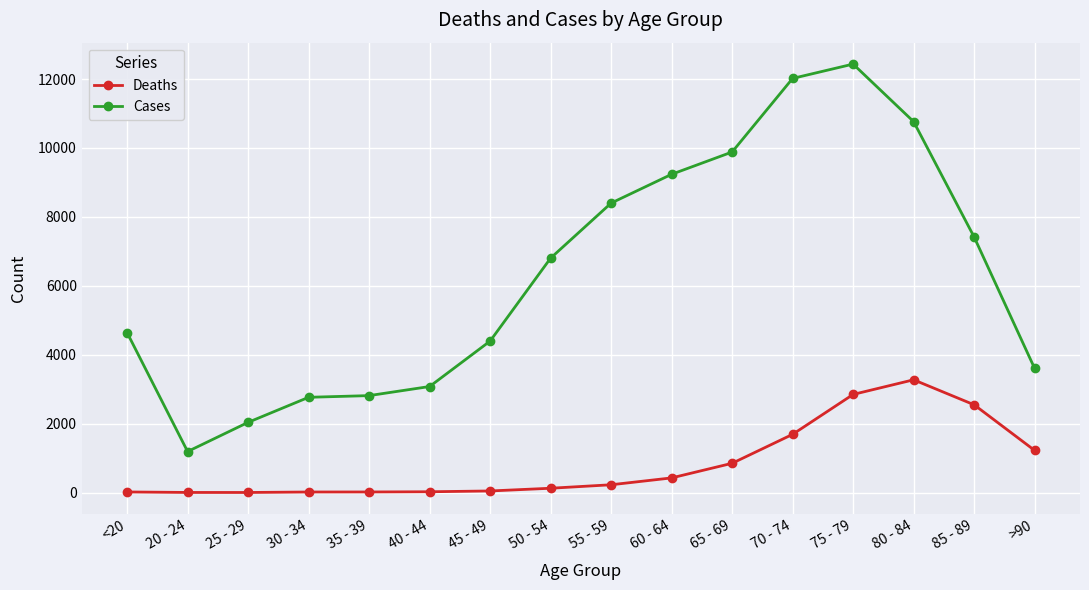

At which category does Cases reach its first local valley?

20 - 24